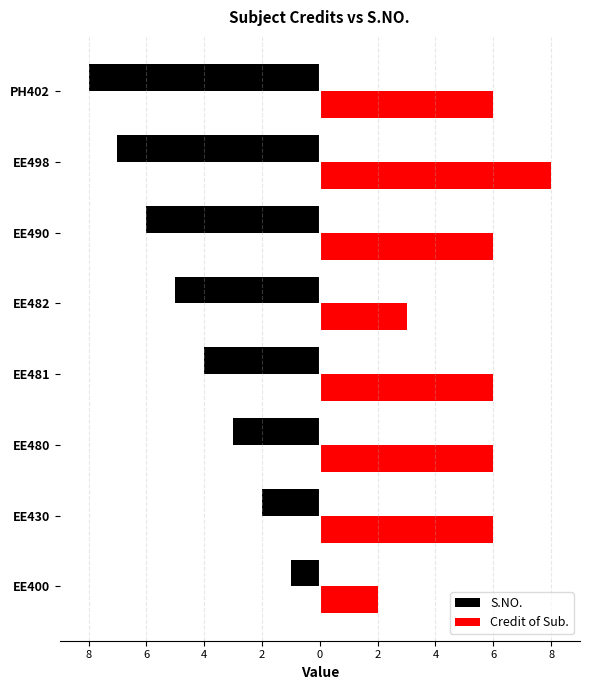

What is the maximum value shown in the chart?

8